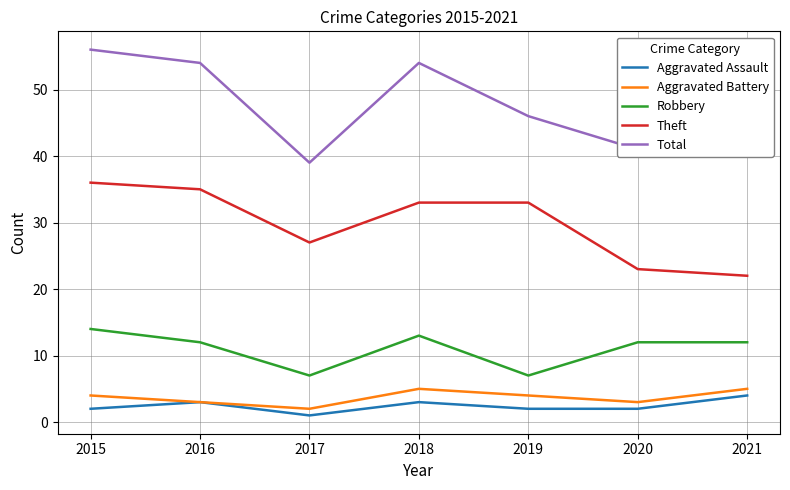

The Total series shows 30 at 2021. True or false?

False